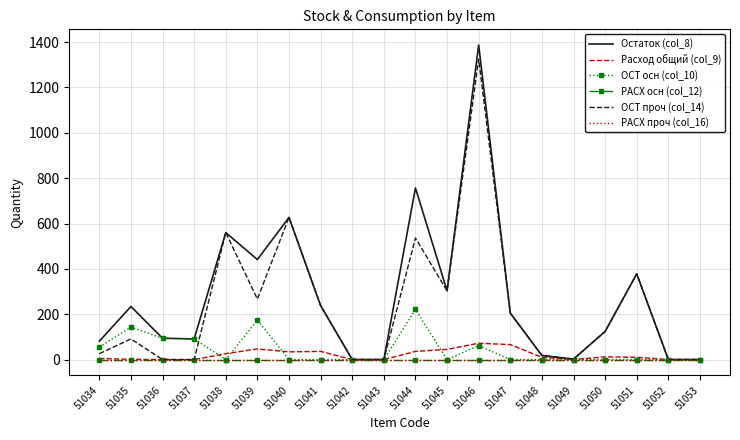

True or false: ОСТ проч (col_14) and РАСХ осн (col_12) intersect in this chart.

False